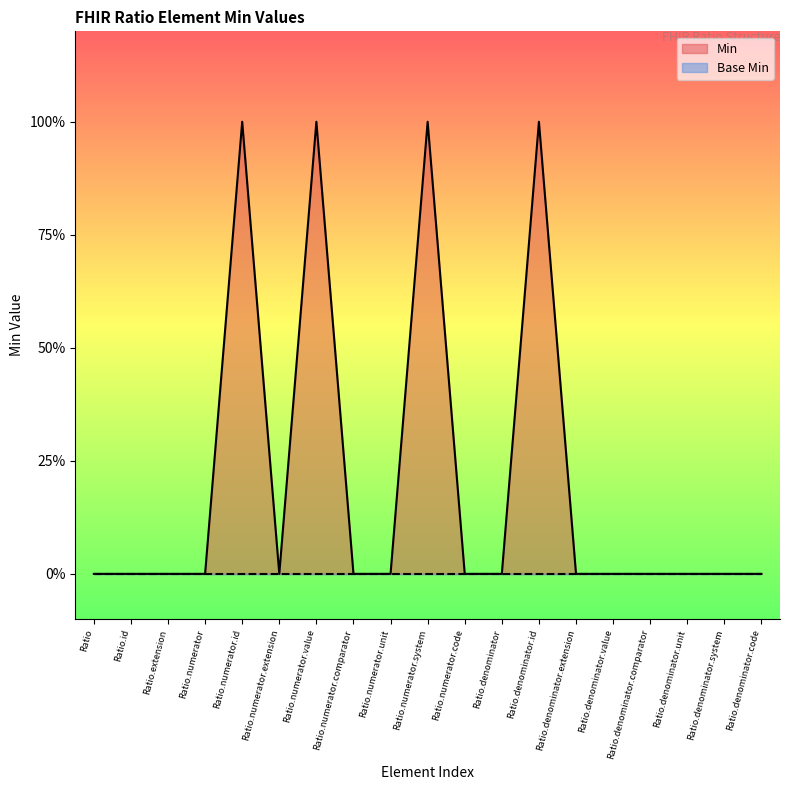

Which has a higher value, Ratio.denominator.value or Ratio.numerator.comparator?

Ratio.denominator.value